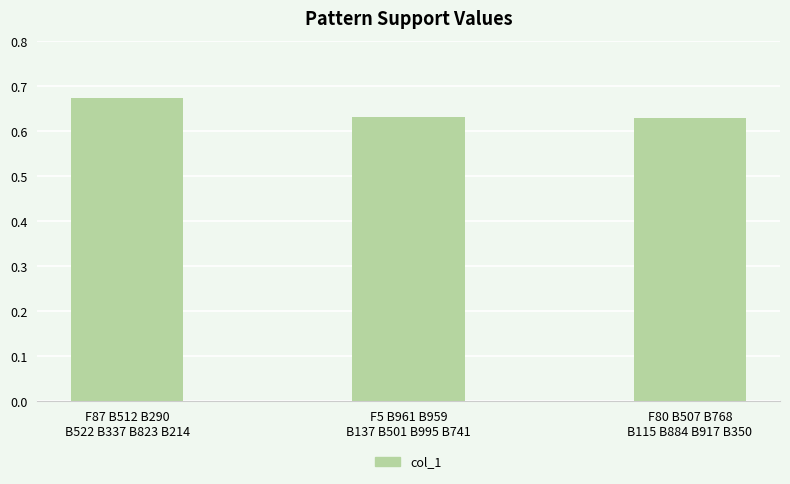

Does the chart contain stacked bars?

No